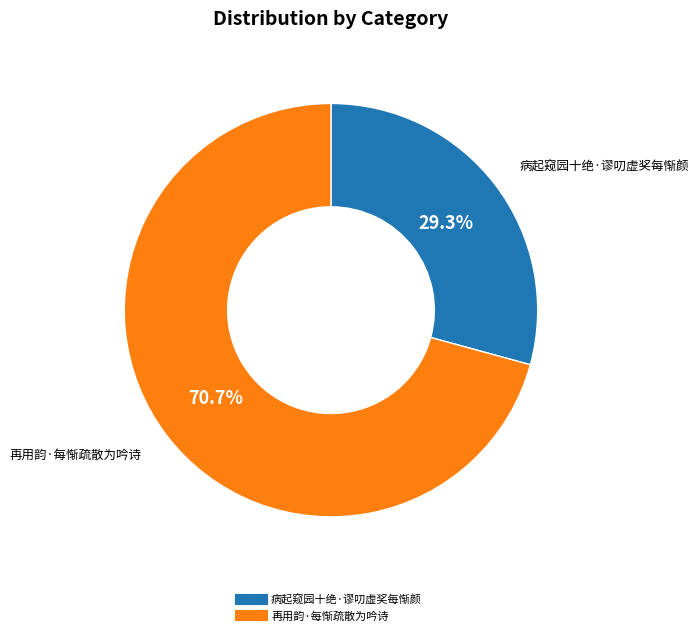

True or false: 再用韵·每惭疏散为吟诗 accounts for 71% of the total.

True